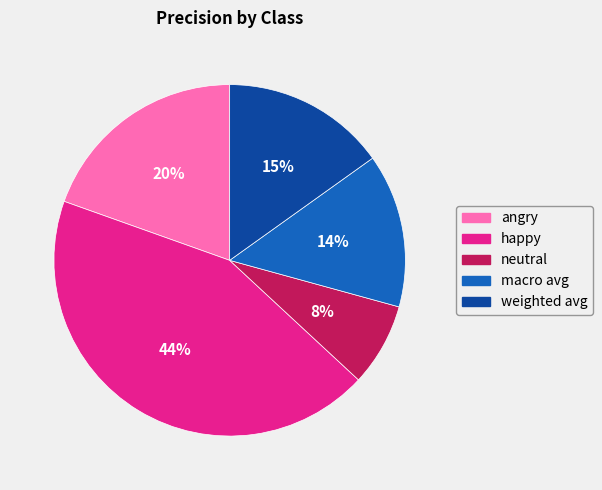

True or false: weighted avg accounts for 28% of the total.

False